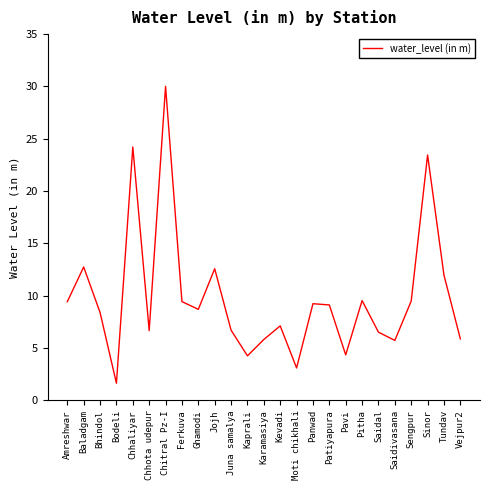

What position from the left is Patiyapura?

17